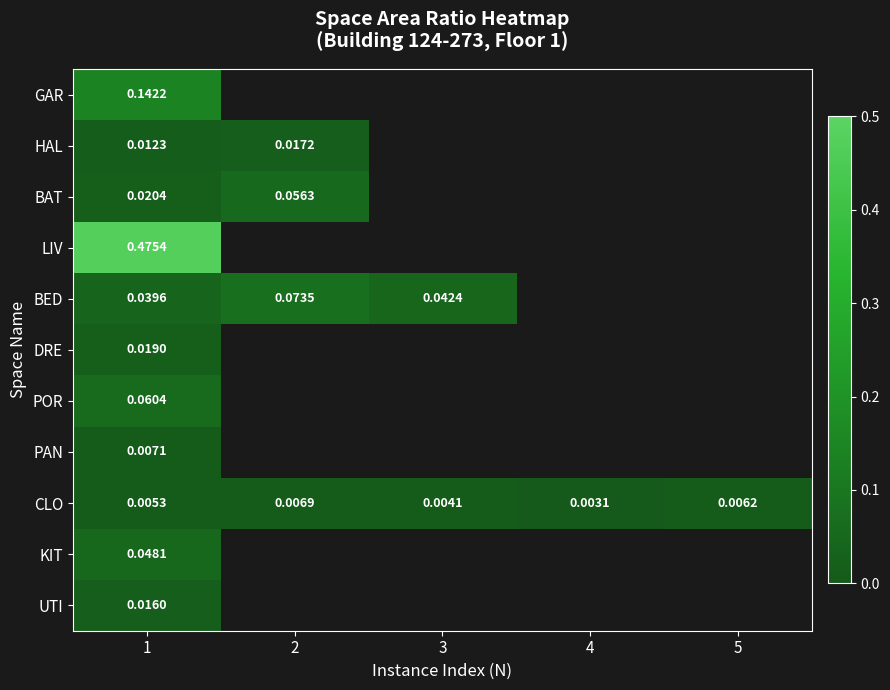

Count the number of categories in the chart.

5